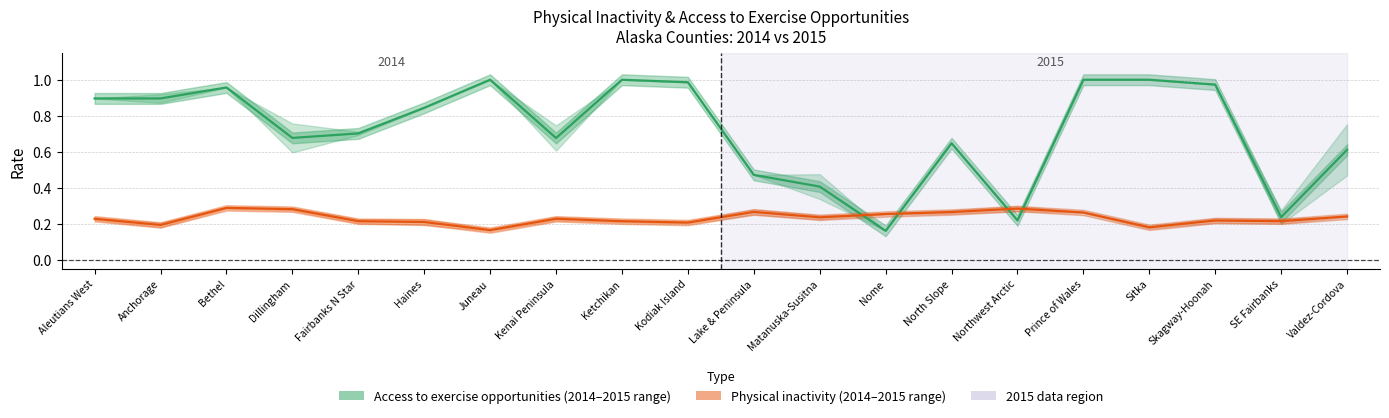

What is the value of the Access to exercise opportunities point at the 9th from the left?

1.0